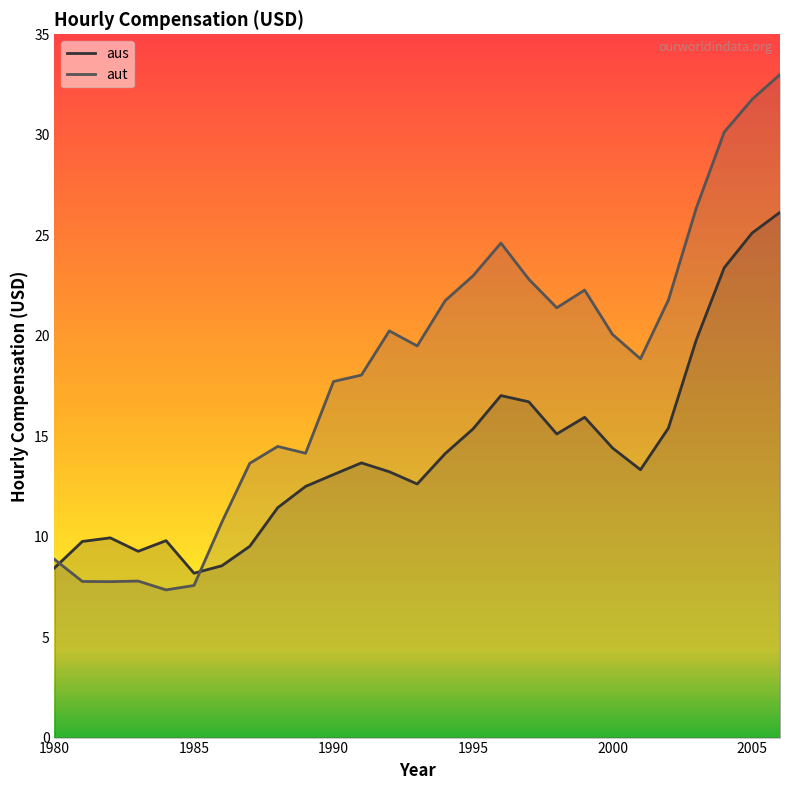

How many lines are shown in the chart?

2